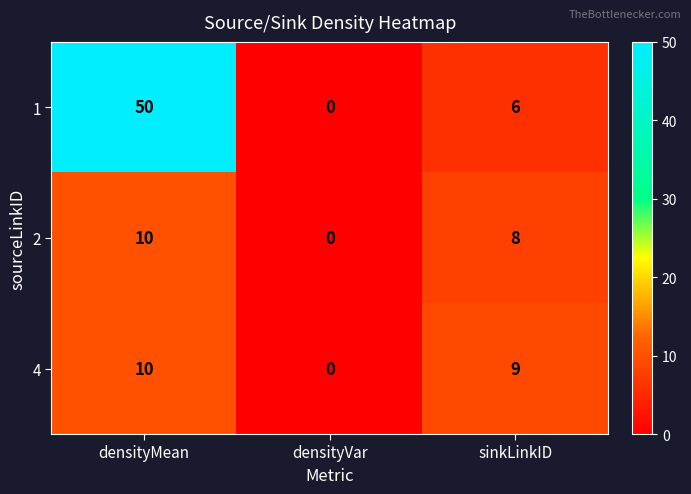

How many values in 4 are above zero?

2